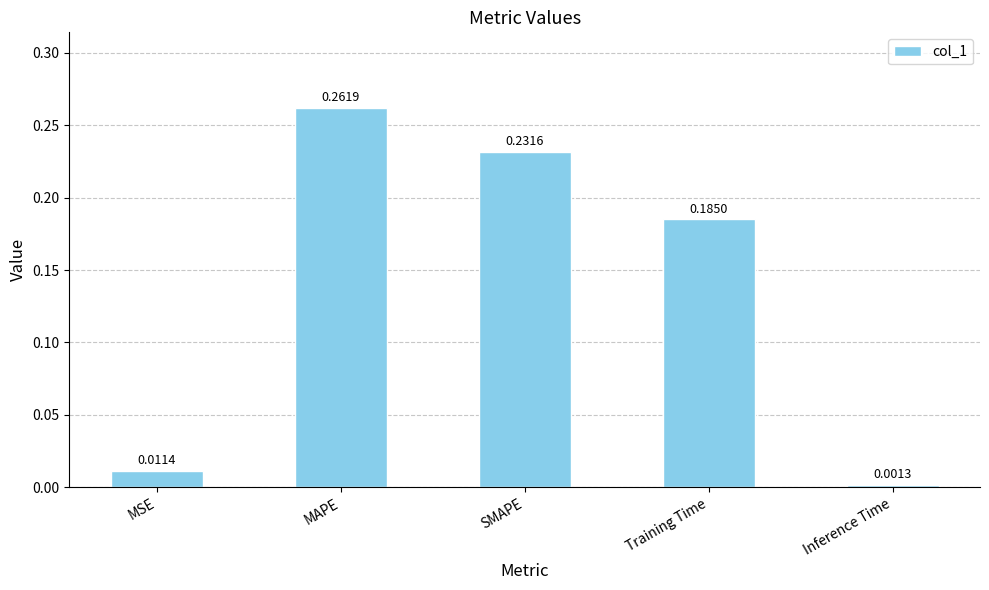

What is the average value?

0.1